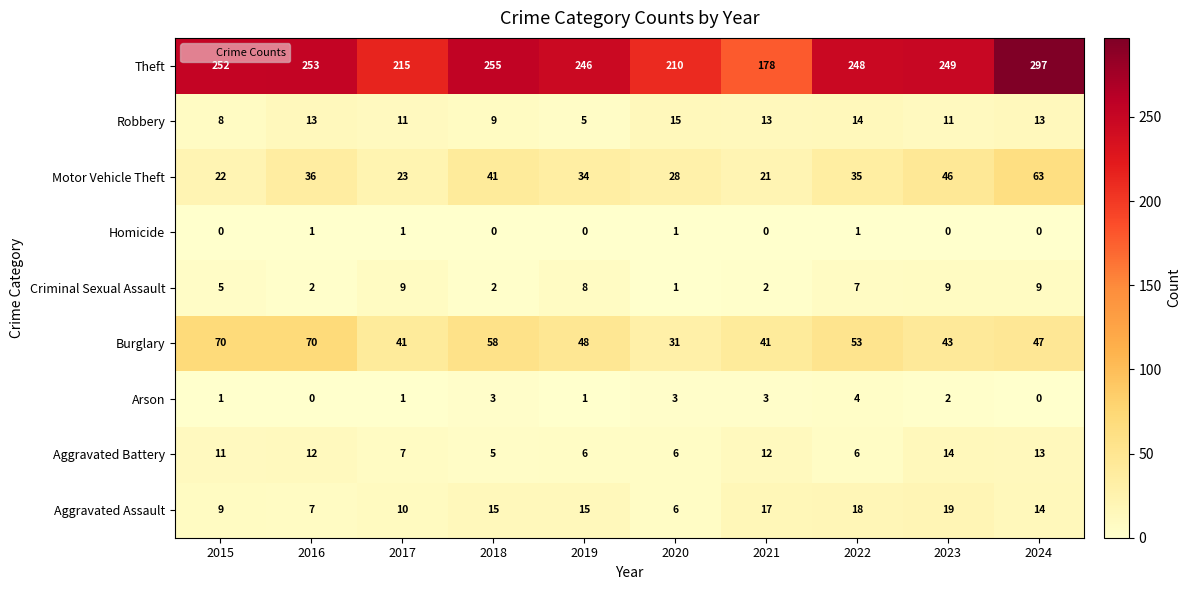

List the series in order of their peak value, lowest first.

Homicide, Arson, Criminal Sexual Assault, Aggravated Battery, Robbery, Aggravated Assault, Motor Vehicle Theft, Burglary, Theft